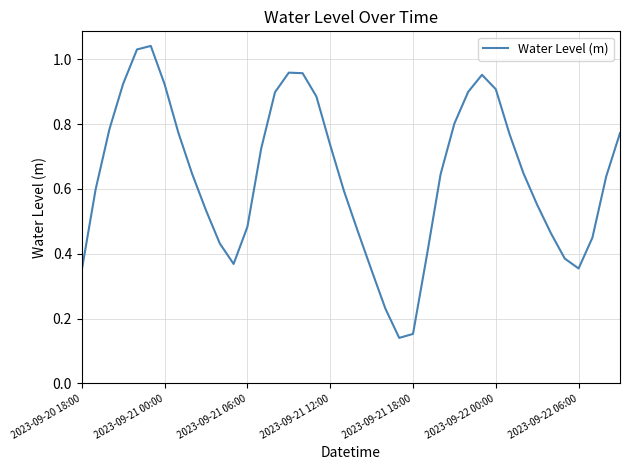

How many categories are shown in the chart?

40